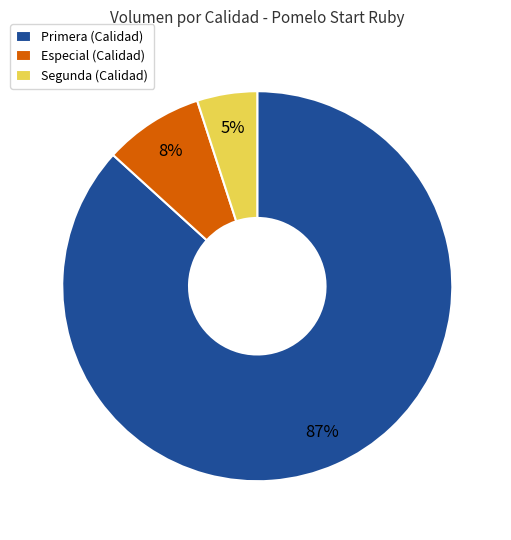

Is it true that Especial (Calidad) is 1% of the pie?

False